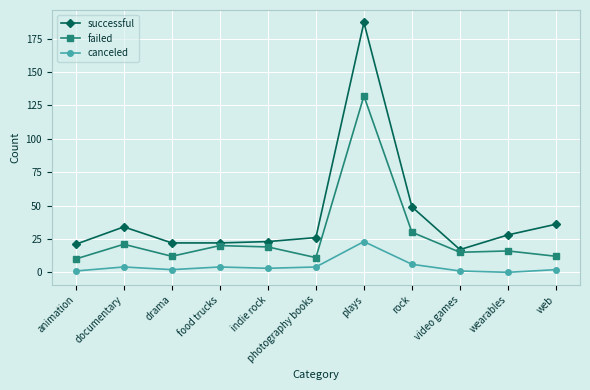

Is this an area chart (filled region under the line)?

No